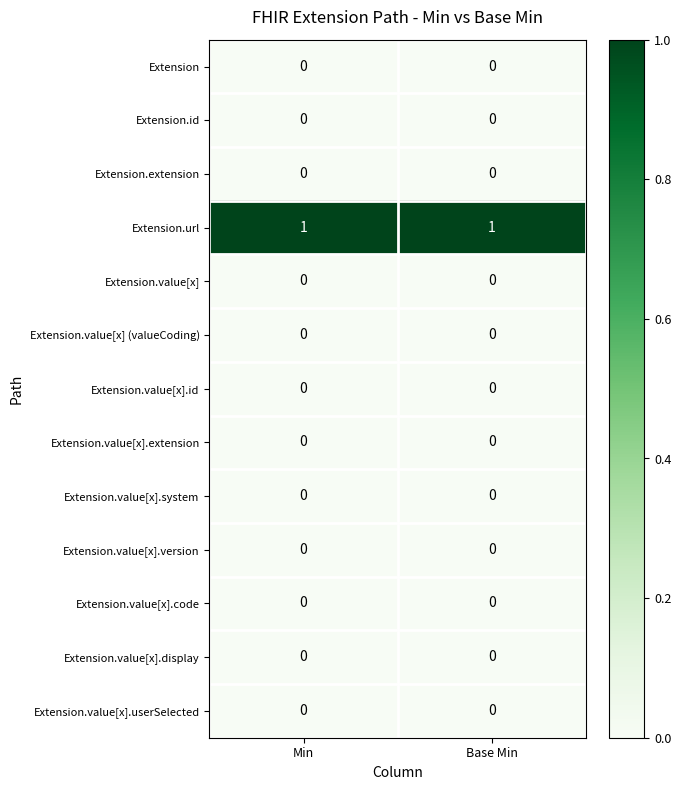

Reading left to right, what are all the values shown in this chart?

Extension: 0	0
Extension.id: 0	0
Extension.extension: 0	0
Extension.url: 1	1
Extension.value[x]: 0	0
Extension.value[x] (valueCoding): 0	0
Extension.value[x].id: 0	0
Extension.value[x].extension: 0	0
Extension.value[x].system: 0	0
Extension.value[x].version: 0	0
Extension.value[x].code: 0	0
Extension.value[x].display: 0	0
Extension.value[x].userSelected: 0	0